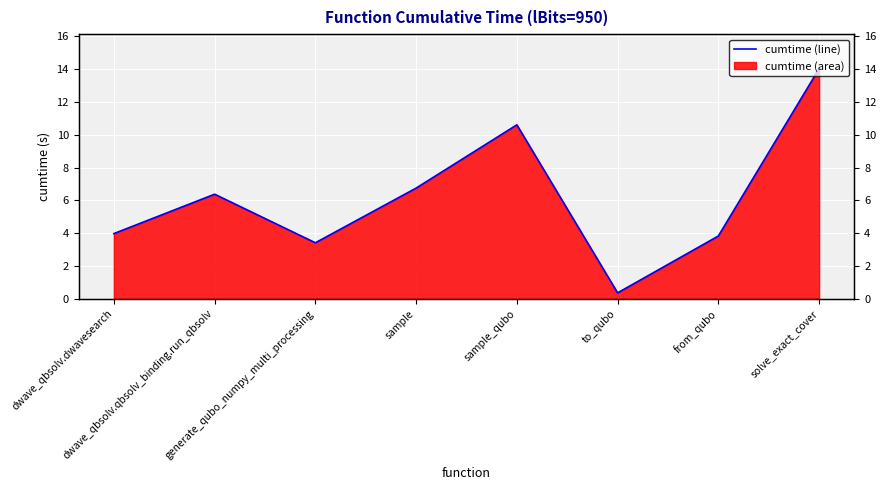

Where is the first local minimum?

generate_qubo_numpy_multi_processing